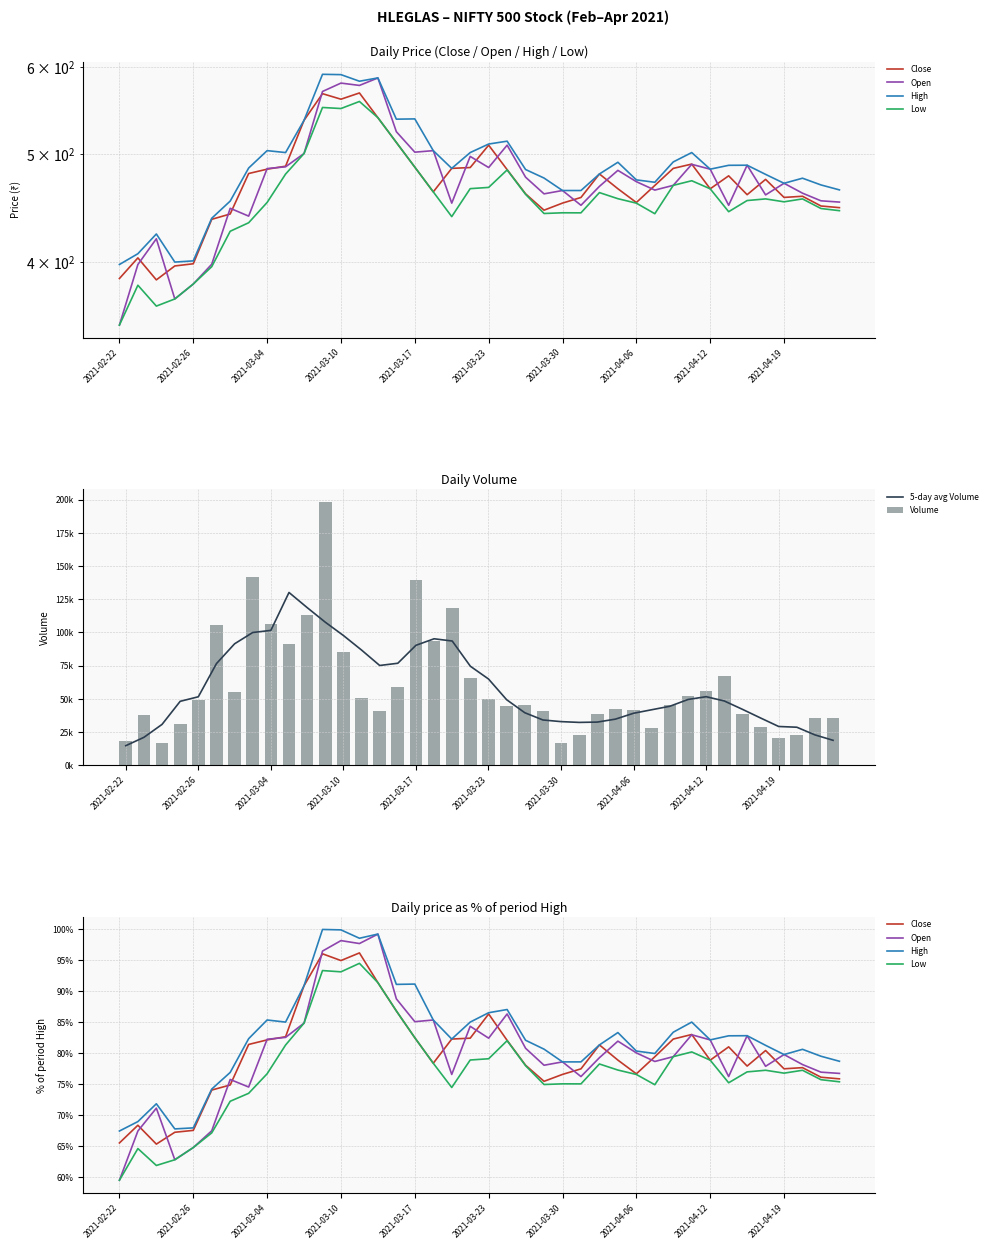

What is the difference between the Low values at 28 and 29?

1.7